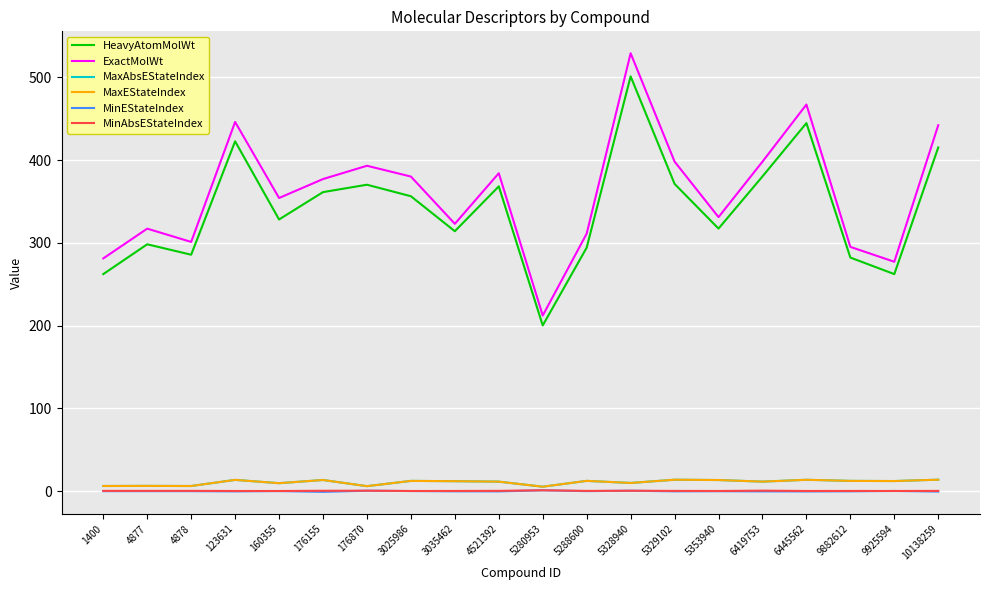

Does the chart have visible grid lines?

Yes